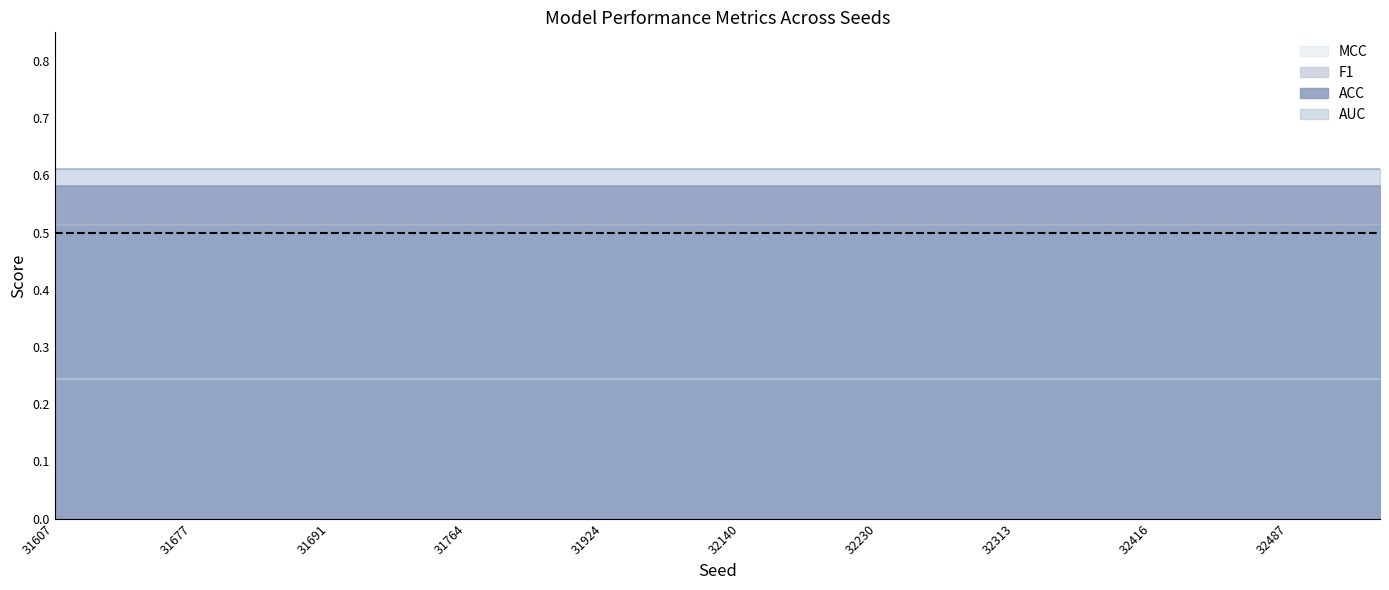

The value of ACC at 31687 is 0.4. True or false?

False